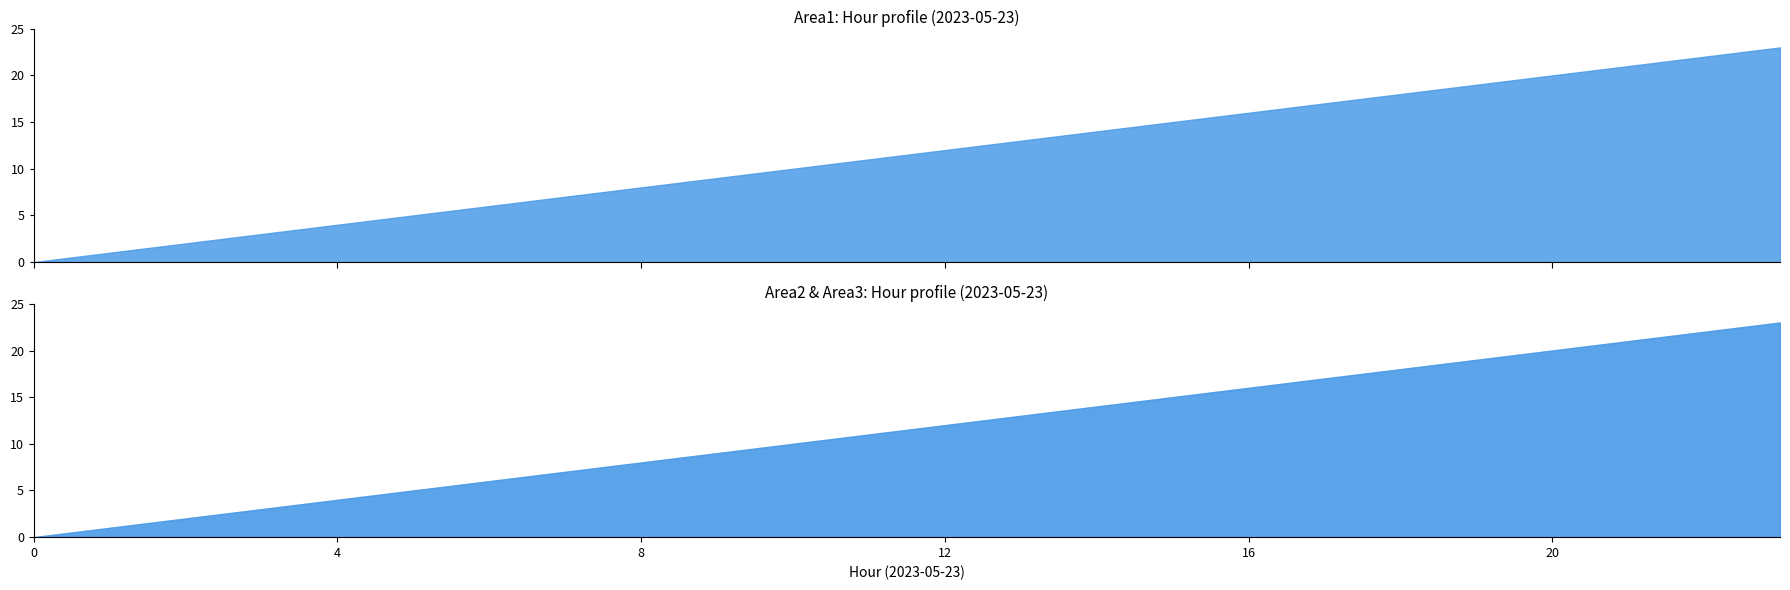

What is the difference between the second highest and second lowest values in the Area3 series?

21